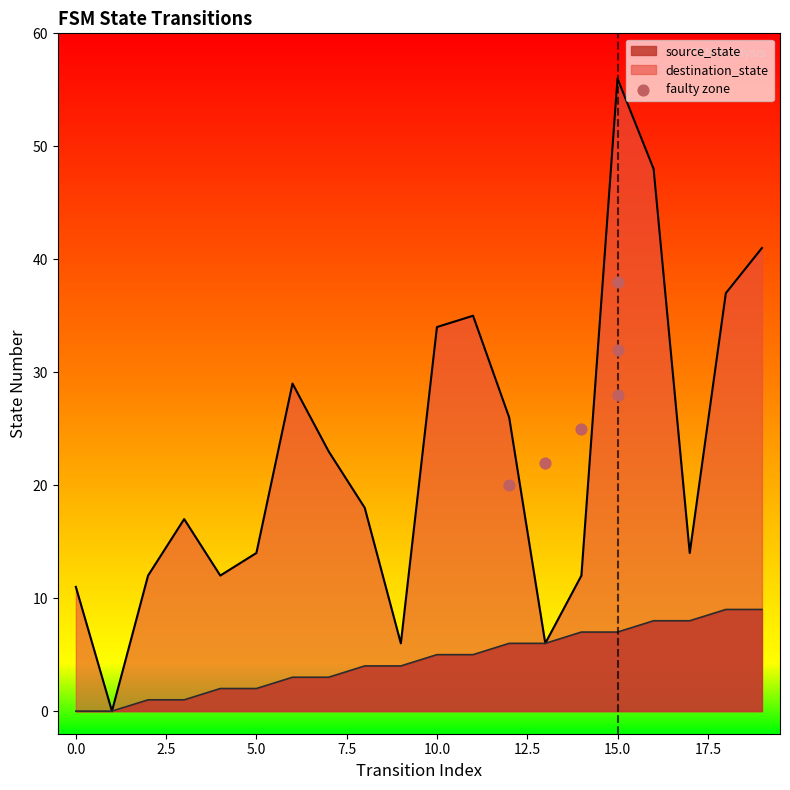

Is it true that destination_state equals 3 at 0.0?

False